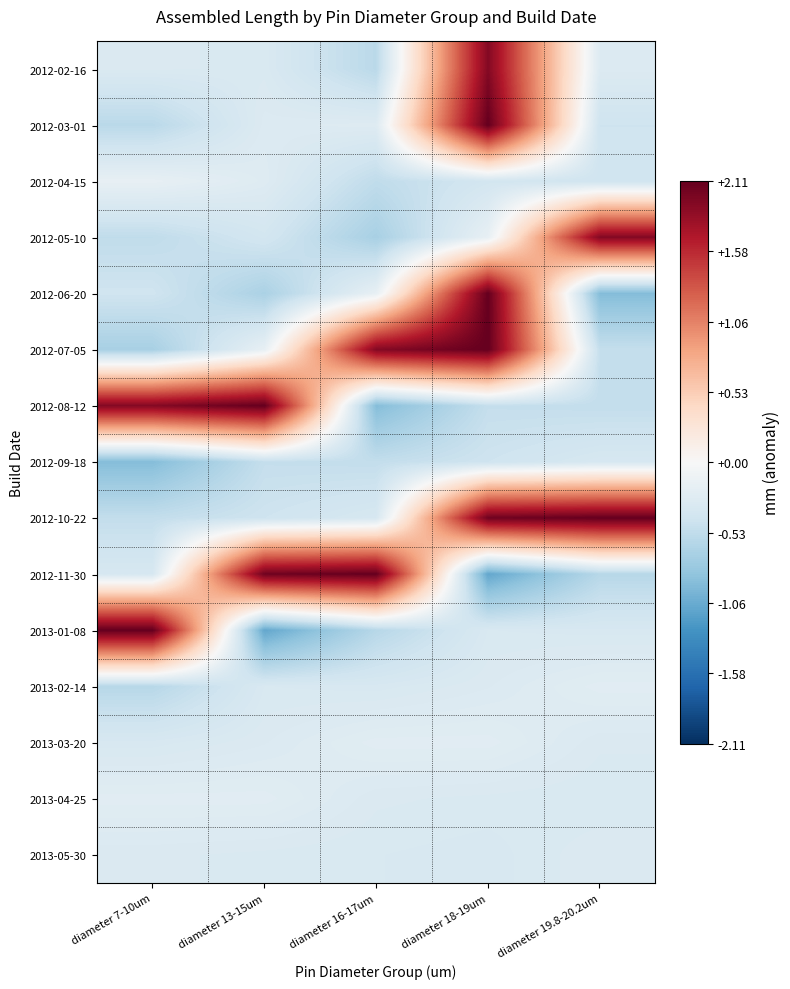

Which has a higher value, diameter 13-15um or diameter 19.8-20.2um?

diameter 19.8-20.2um